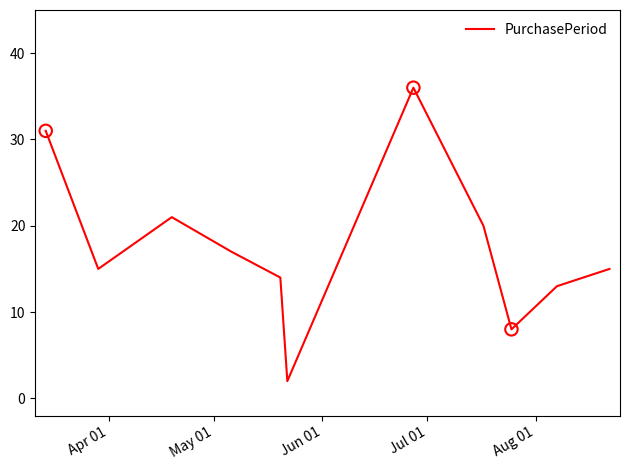

What is the maximum value shown in the chart?

36